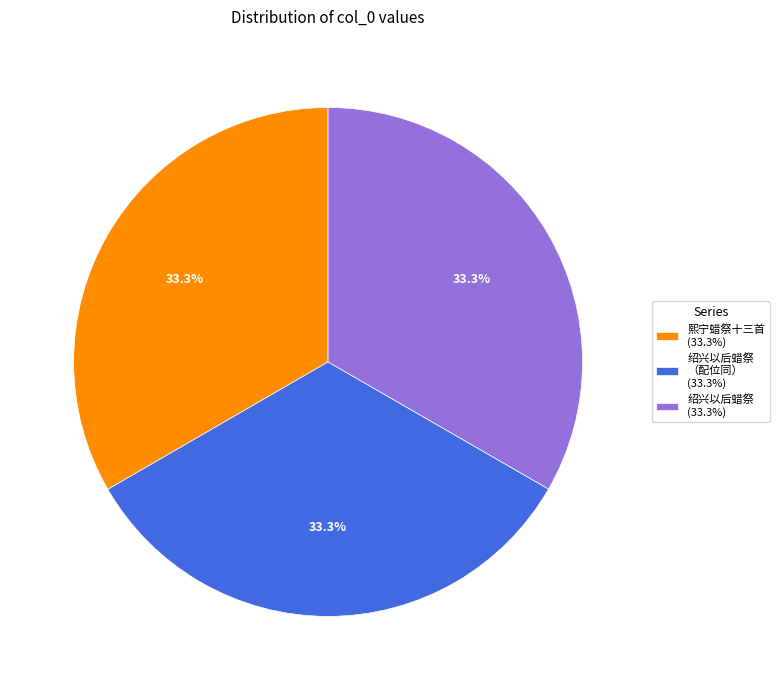

What is the ratio of the value at 熙宁蜡祭十三首 (33.3%) to the value at 绍兴以后蜡祭 (33.3%)?

1.0